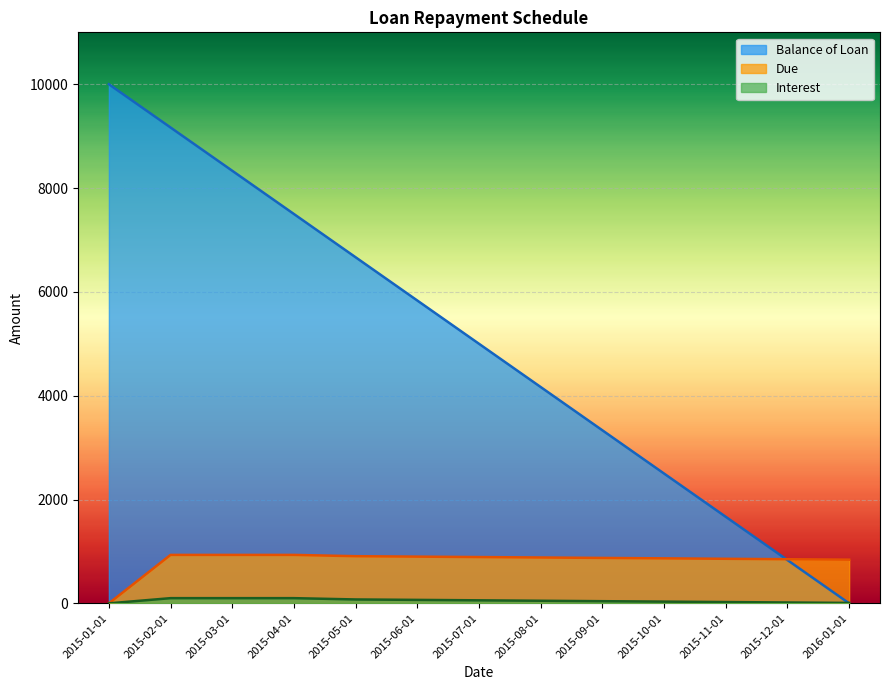

What is the total value across all series at 2015-07-01?

5950.0